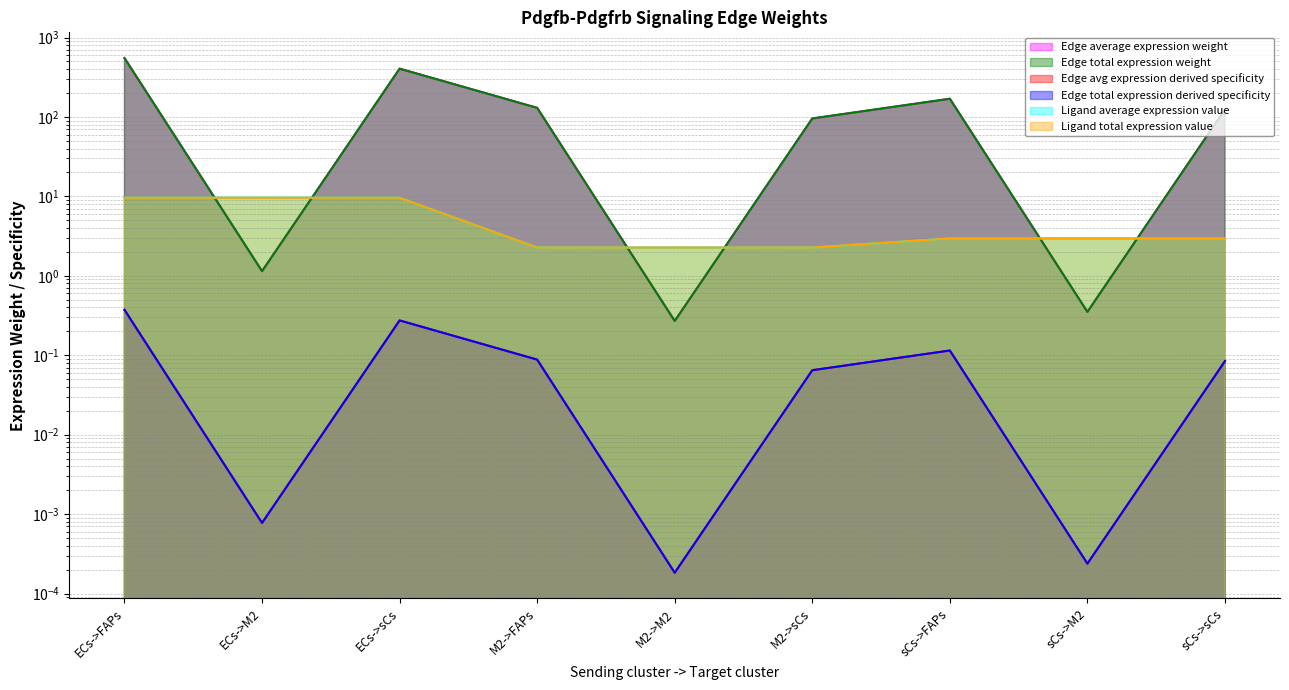

True or false: Edge total expression derived specificity and Ligand average expression value cross at least once.

False